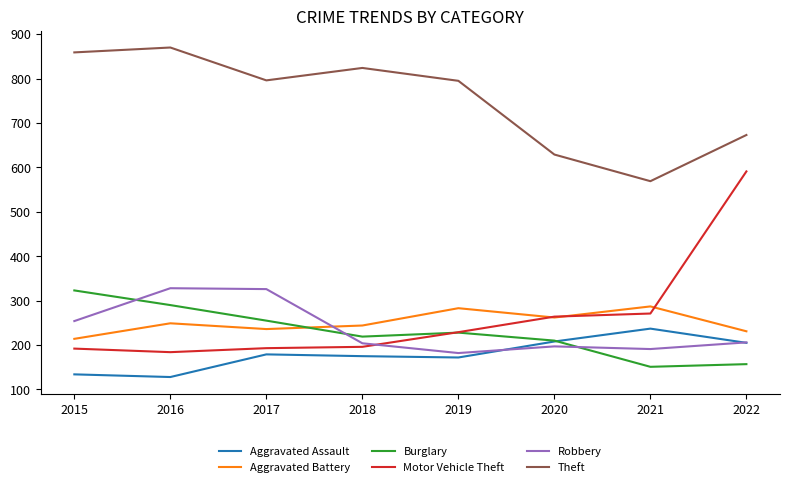

True or false: Robbery and Motor Vehicle Theft cross at least once.

True